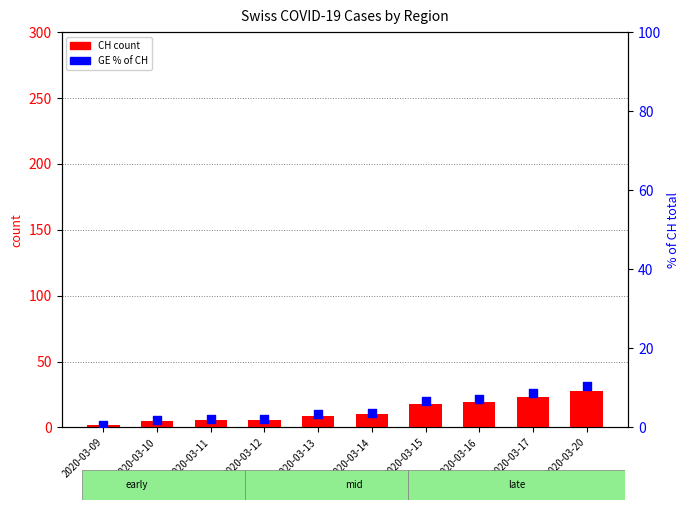

Which series has the largest total across all categories?

CH (count)